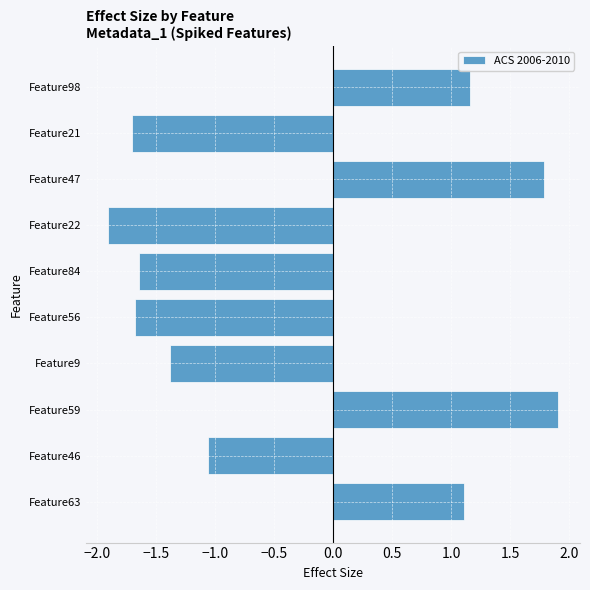

Between Feature47 and Feature63, which is larger?

Feature47